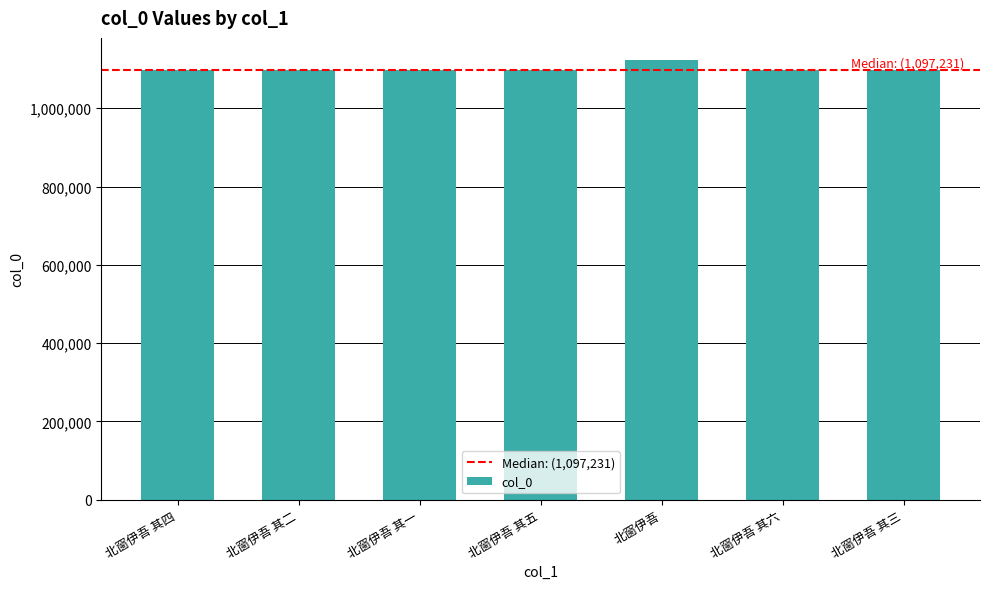

Is it true that the value at 北窗伊吾 其三 is 415789?

False